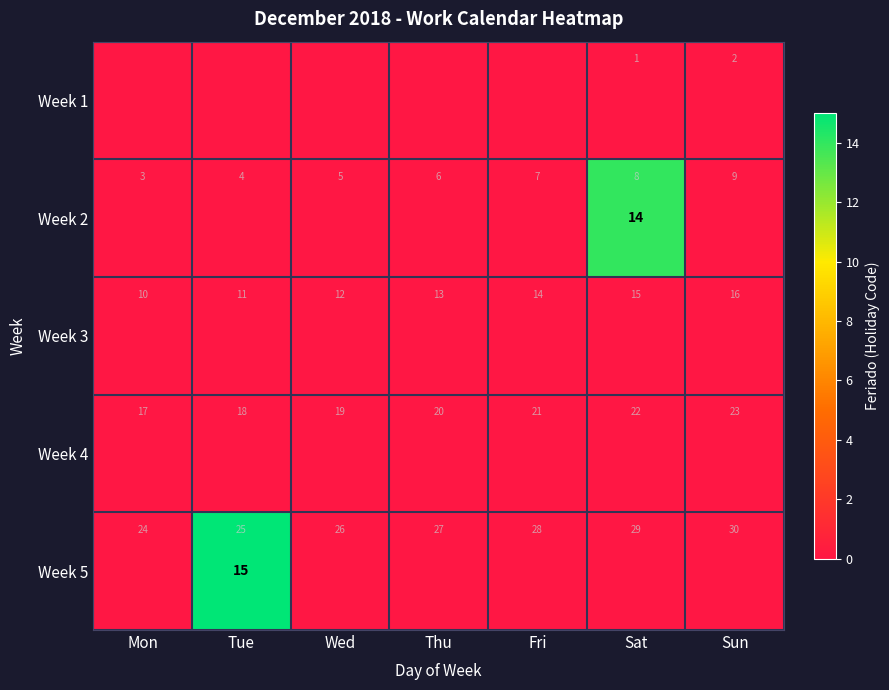

Is the value of Week 5 at Fri greater than the value of Week 4 at Mon?

No